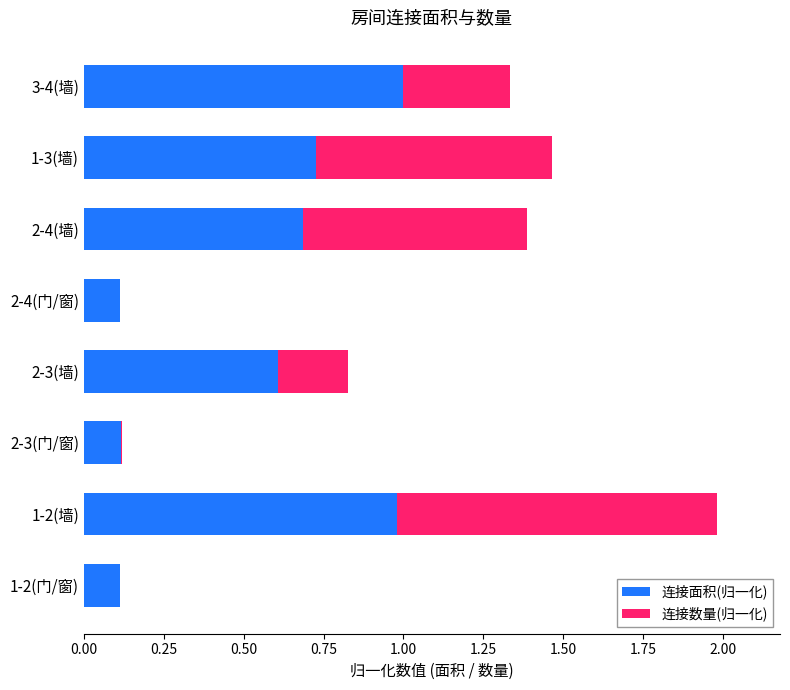

What is the sum of all 连接面积(归一化) values?

4.3